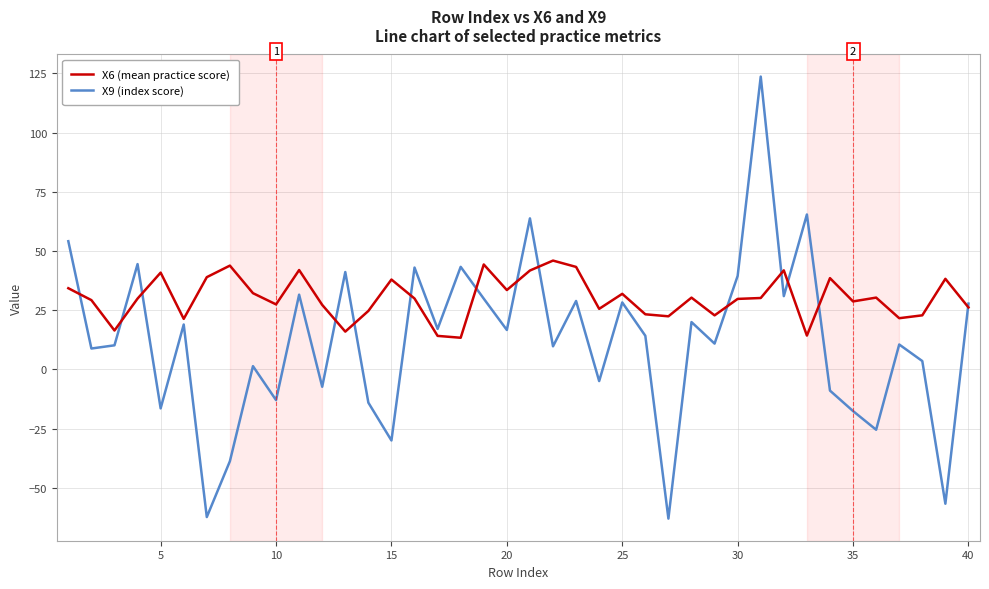

Which series has the largest total across all categories?

X6 (mean practice score)